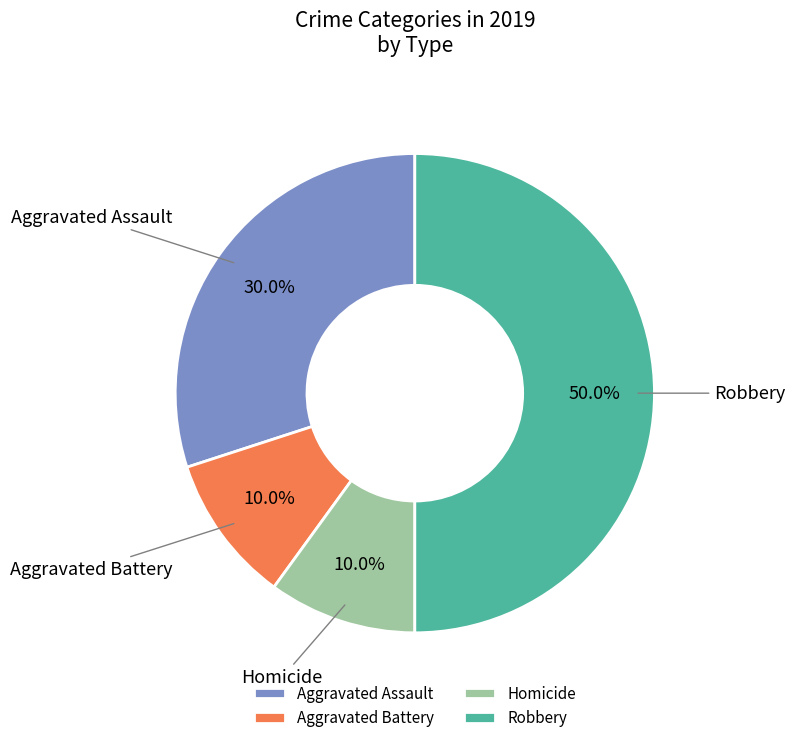

Which category has the biggest portion of the pie?

Robbery